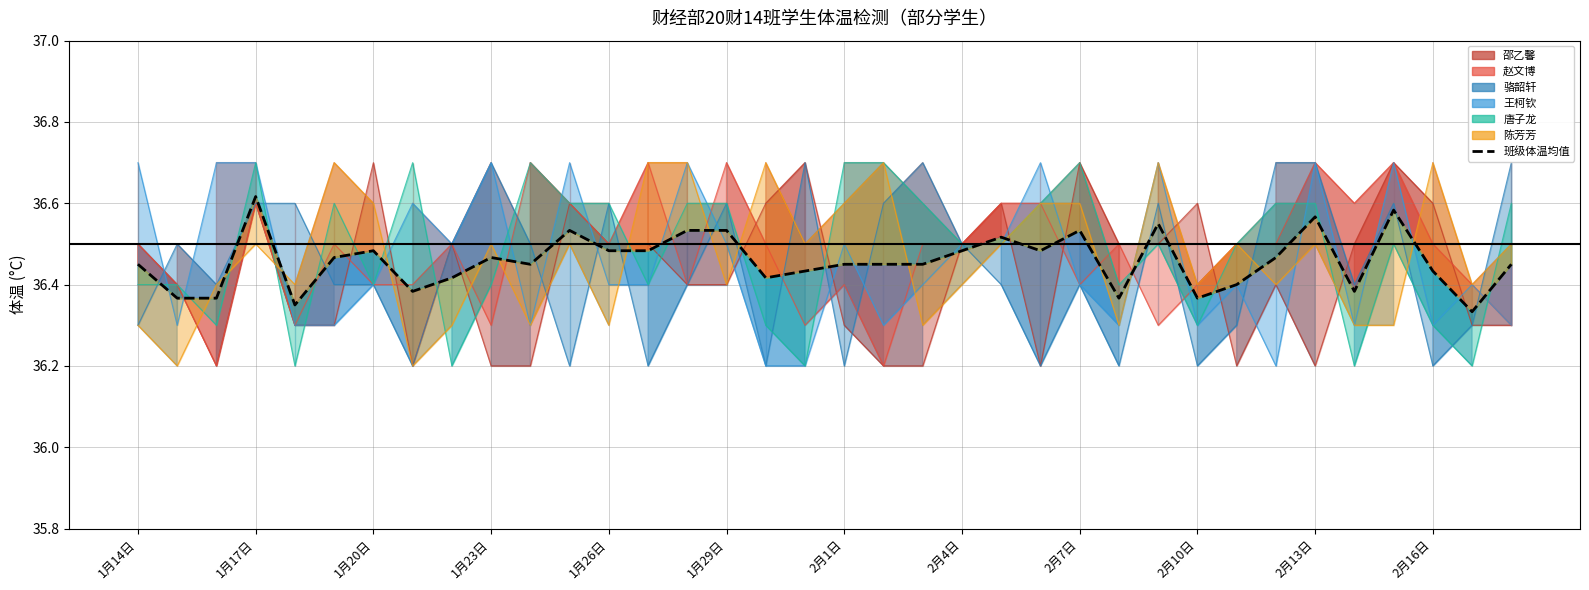

What is the difference between the values at 1月20日 and 30?

0.2